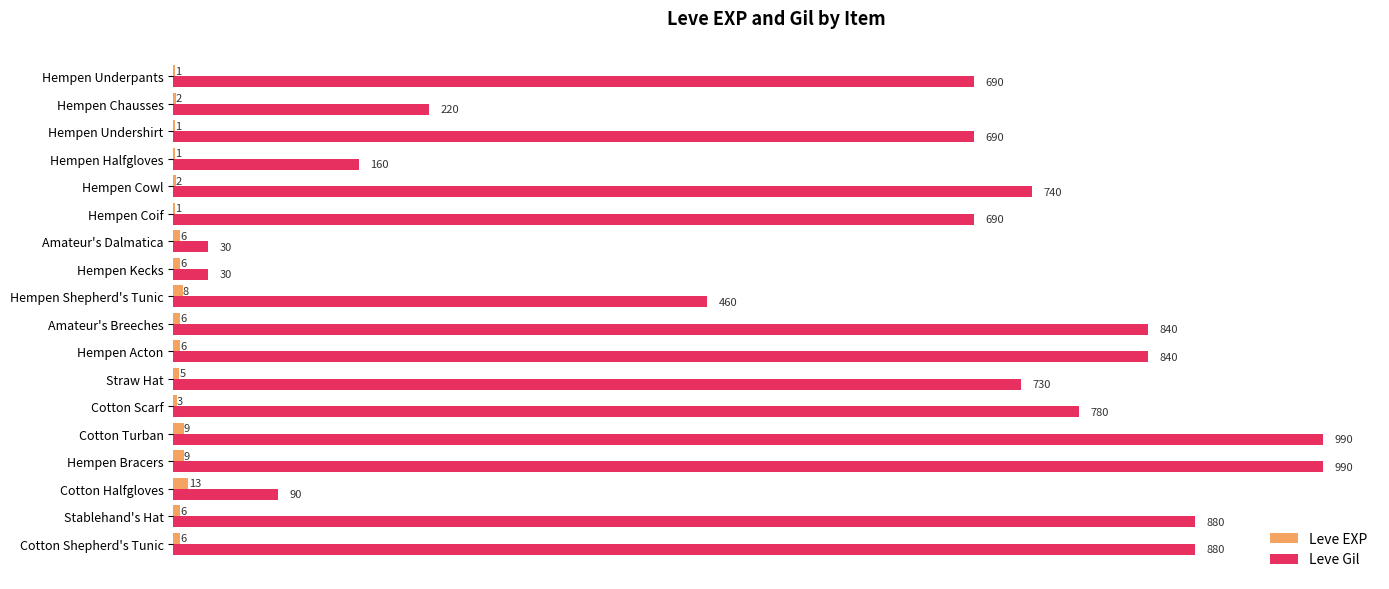

Which category has the highest value in the Leve EXP series?

Cotton Halfgloves